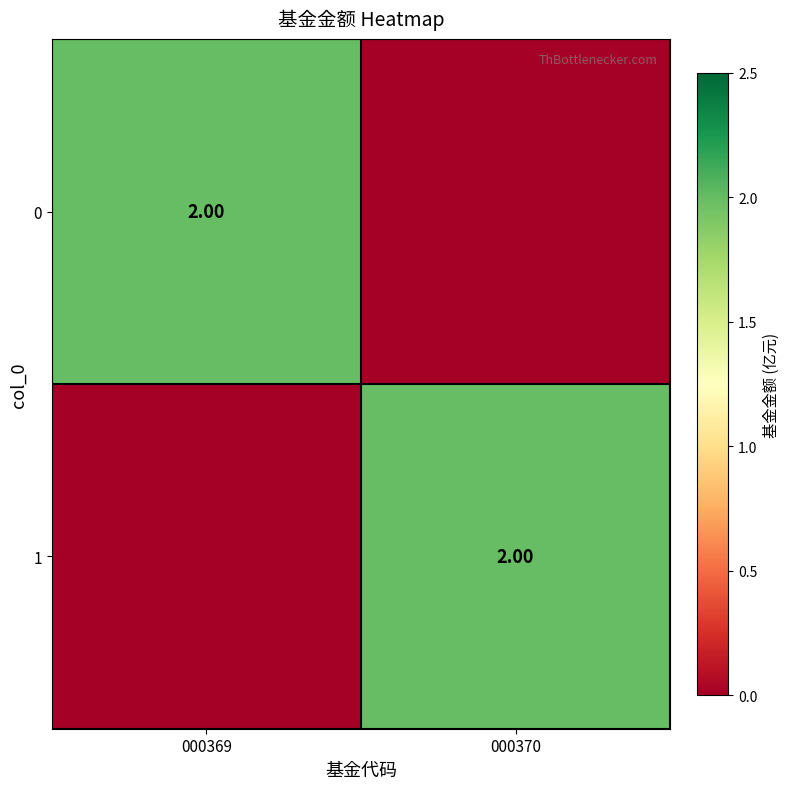

Count the 1 values in the range 0 to 2.

2